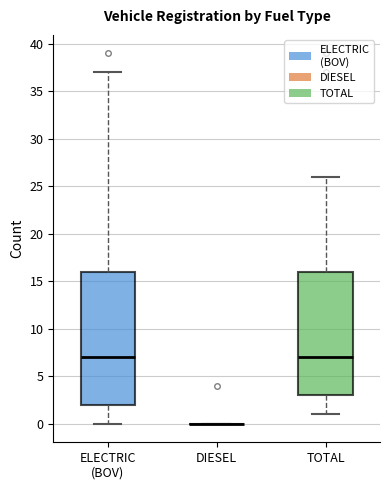

Reading left to right, transcribe this box plot: for each box, give where its median line is, the range the box spans, and where its two whiskers end, as read against the y-axis. The values are not printed on the chart, so give them approximately, as read against the axis.

ELECTRIC (BOV): median 7, box 2 to 16, whiskers 0 to 37
DIESEL: box collapsed to a line at 0, whiskers 0 to 0
TOTAL: median 7, box 3 to 16, whiskers 1 to 26